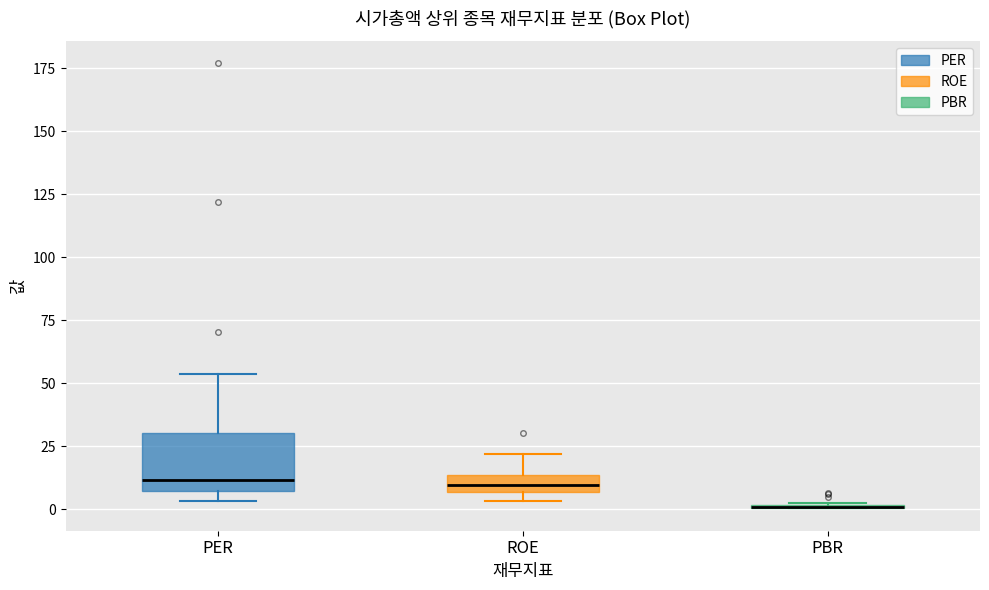

Comparing the boxes themselves (not the whiskers), which one is the tallest?

PER